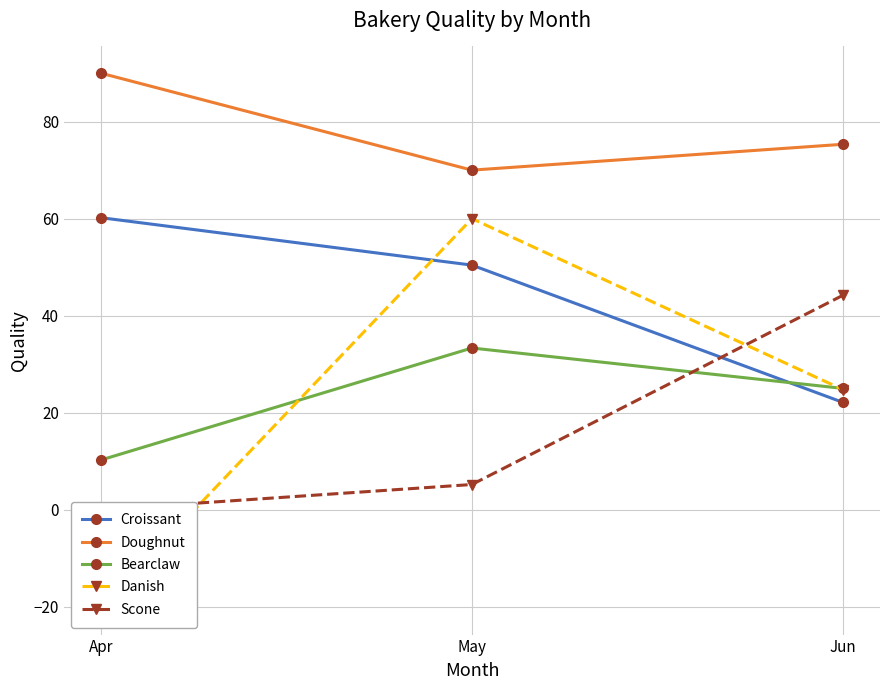

How many distinct data groups are displayed?

5